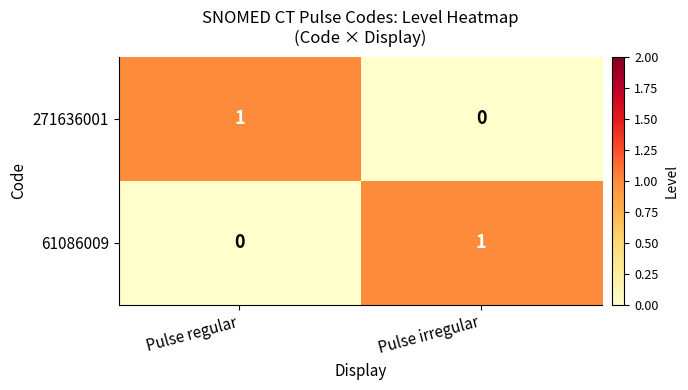

At which label is 271636001 closest to 0?

Pulse irregular